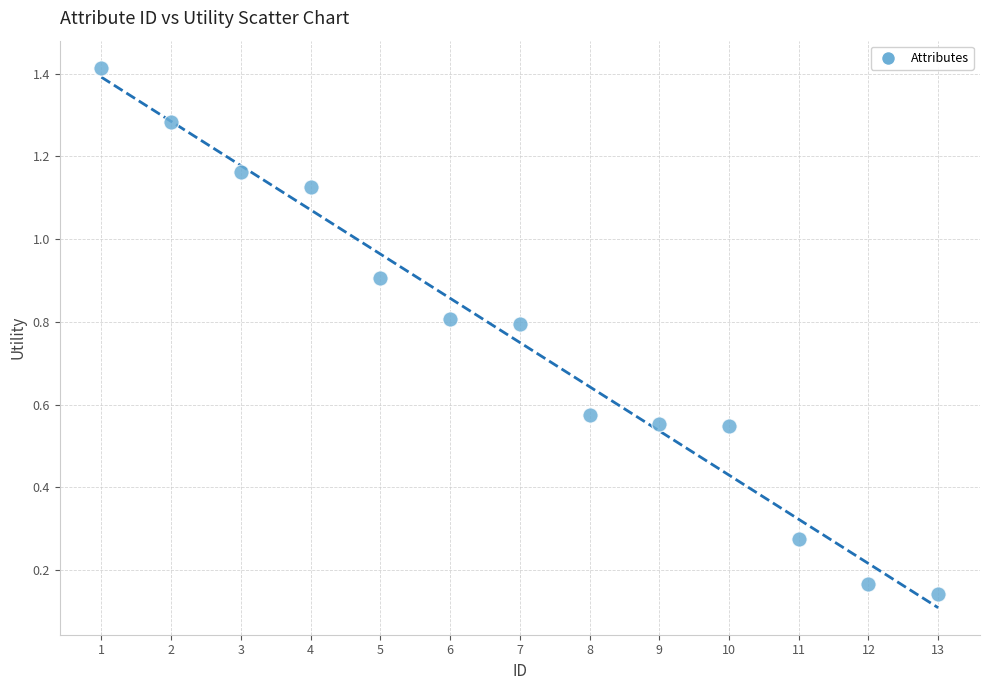

What is the range of X values (max minus min)?

12.0